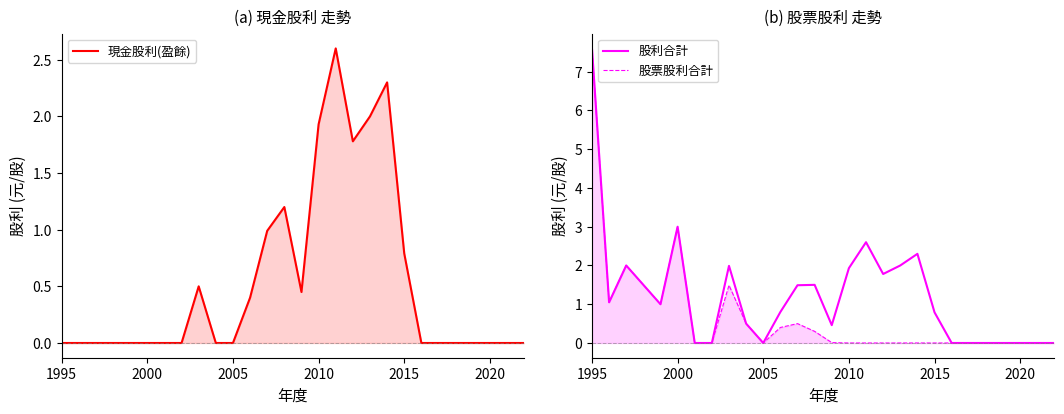

True or false: 現金股利(盈餘) and 股利合計 intersect in this chart.

False